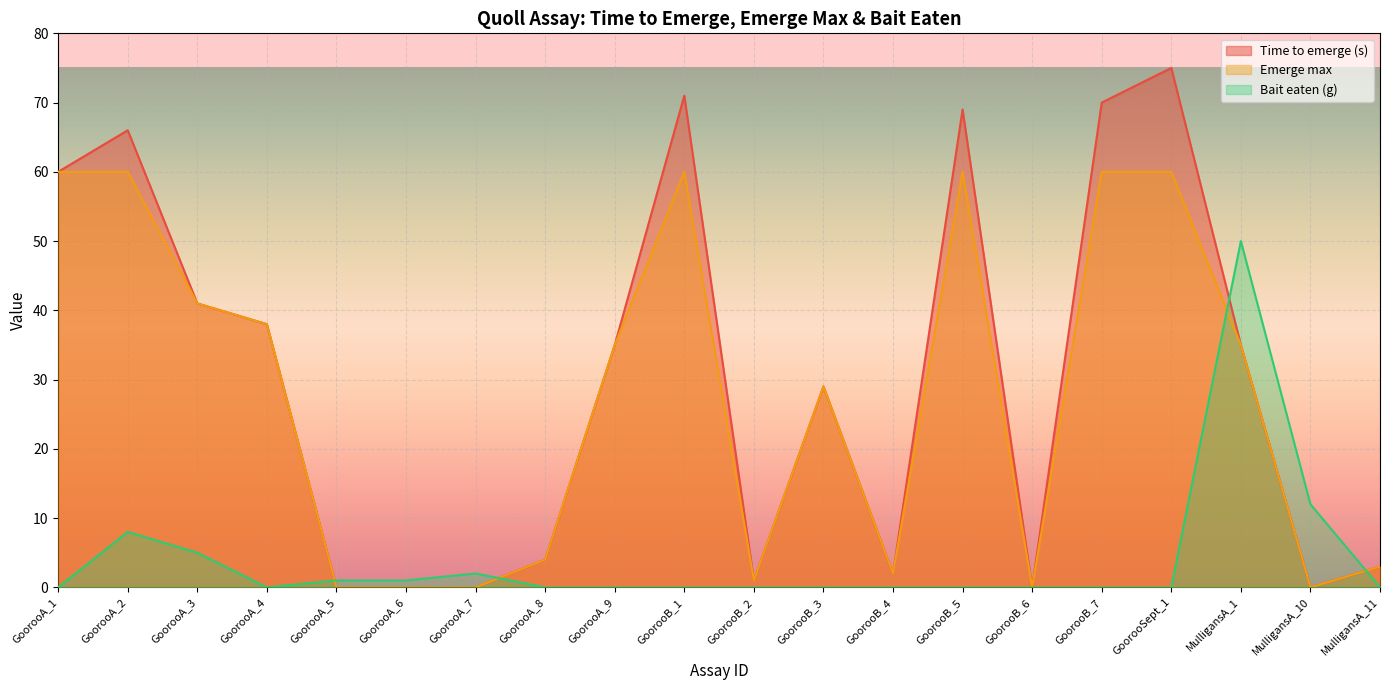

The Time to emerge (s) series shows 29 at GoorooB_3. True or false?

True